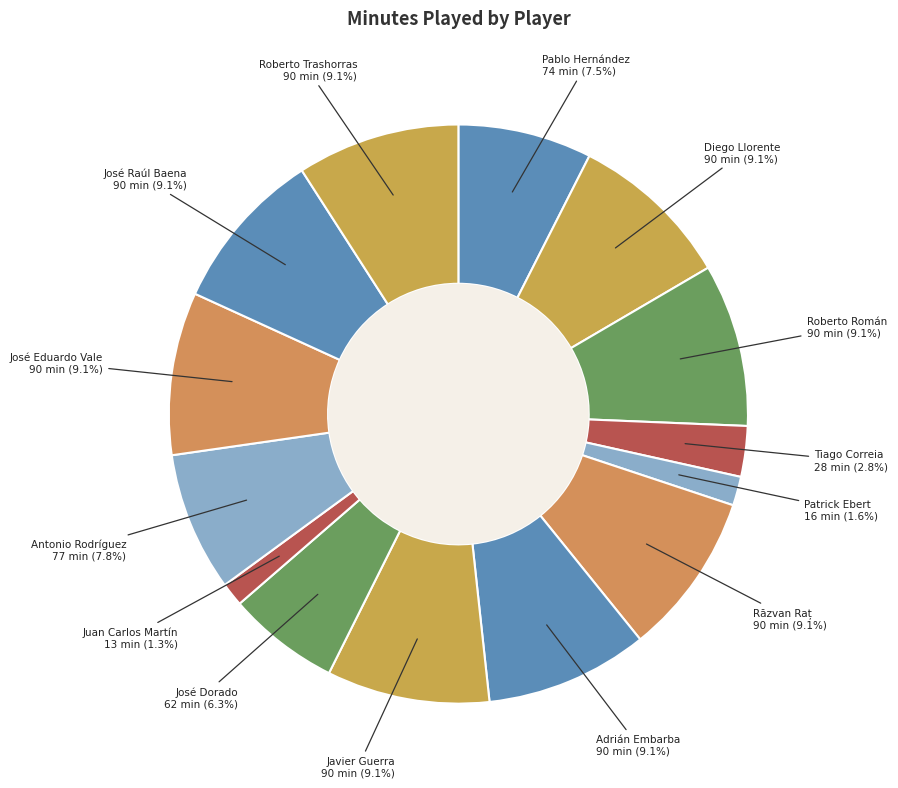

Rank the categories by value from highest to lowest.

Diego Llorente, Roberto Román, Răzvan Raț, Adrián Embarba, Javier Guerra, José Eduardo Vale, José Raúl Baena, Roberto Trashorras, Antonio Rodríguez, Pablo Hernández, José Dorado, Tiago Correia, Patrick Ebert, Juan Carlos Martín